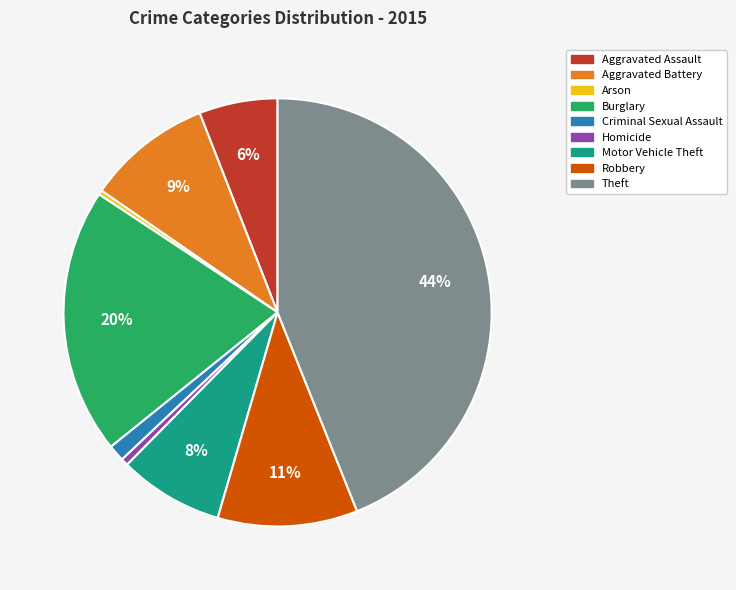

To the nearest percent, what percentage of the pie is Aggravated Battery?

9%